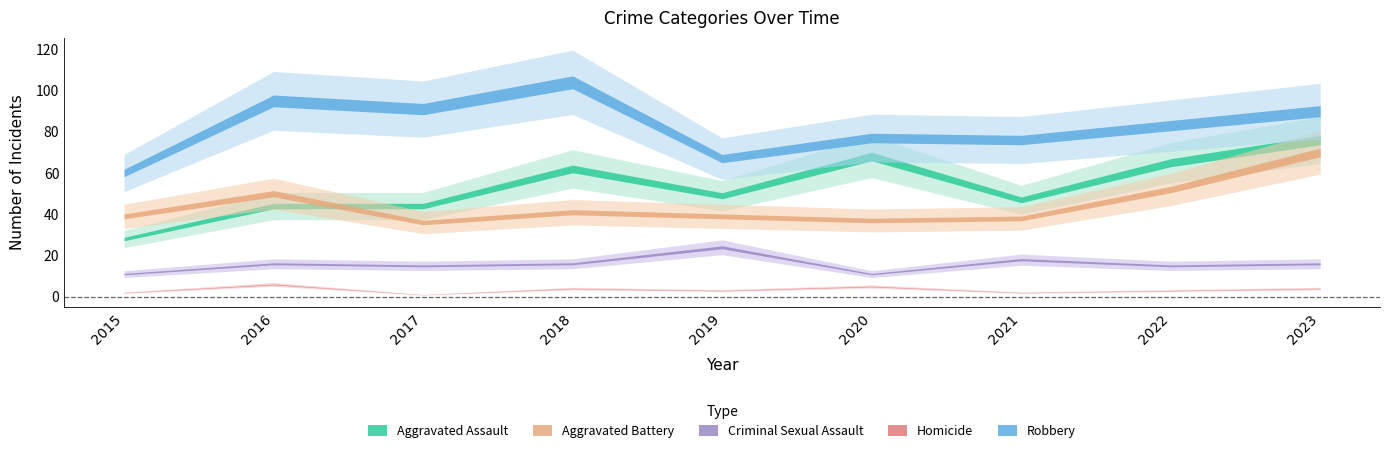

Reading left to right, what are all the values shown in this chart?

Aggravated Assault: 2015=28	2016=44	2017=44	2018=62	2019=49	2020=68	2021=47	2022=65	2023=76
Aggravated Battery: 2015=39	2016=50	2017=36	2018=41	2019=39	2020=37	2021=38	2022=52	2023=70
Criminal Sexual Assault: 2015=11	2016=16	2017=15	2018=16	2019=24	2020=11	2021=18	2022=15	2023=16
Homicide: 2015=2	2016=6	2017=1	2018=4	2019=3	2020=5	2021=2	2022=3	2023=4
Robbery: 2015=60	2016=95	2017=91	2018=104	2019=67	2020=77	2021=76	2022=83	2023=90